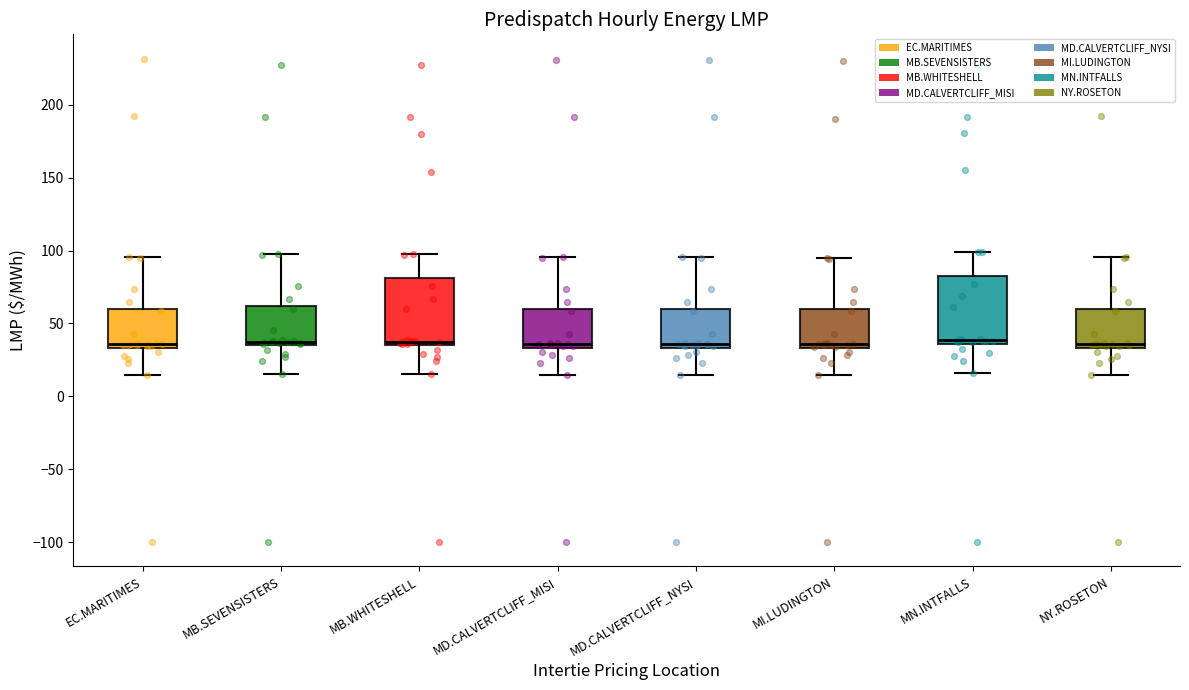

Reading left to right, transcribe this box plot: for each box, give where its median line is, the range the box spans, and where its two whiskers end, as read against the y-axis. The values are not printed on the chart, so give them approximately, as read against the axis.

EC.MARITIMES: median 35 (just above the box's lower edge), box 35 to 60, whiskers 15 to 95
MB.SEVENSISTERS: median 35 (just above the box's lower edge), box 35 to 60, whiskers 15 to 95
MB.WHITESHELL: median 40, box 35 to 80, whiskers 15 to 95
MD.CALVERTCLIFF_MISI: median 35 (just above the box's lower edge), box 35 to 60, whiskers 15 to 95
MD.CALVERTCLIFF_NYSI: median 35 (just above the box's lower edge), box 35 to 60, whiskers 15 to 95
MI.LUDINGTON: median 35 (just above the box's lower edge), box 35 to 60, whiskers 15 to 95
MN.INTFALLS: median 40, box 35 to 85, whiskers 15 to 100
NY.ROSETON: median 35 (just above the box's lower edge), box 35 to 60, whiskers 15 to 95